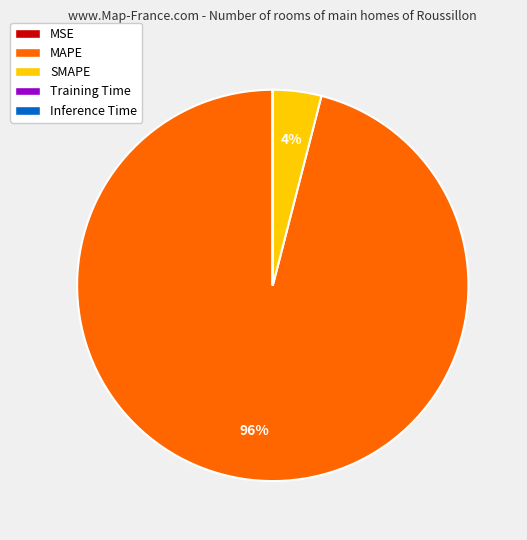

True or false: SMAPE accounts for 4% of the total.

True